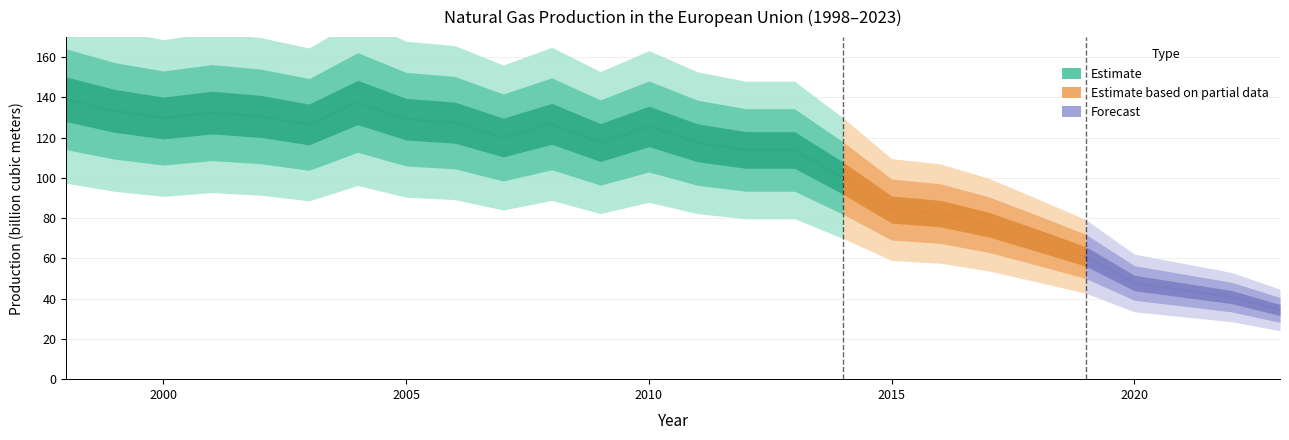

What is the value of the 17th point from the left?

99.9